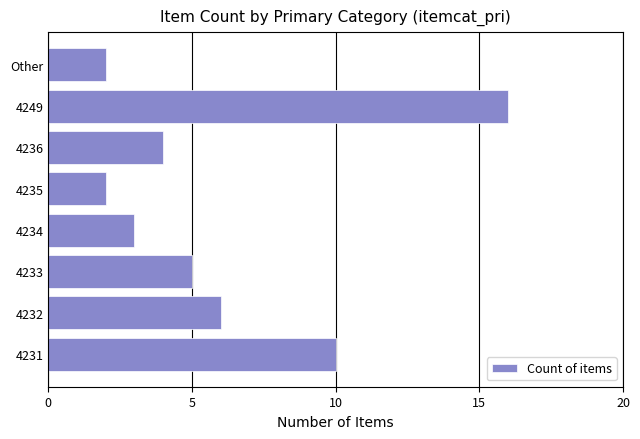

Does the chart contain any negative values?

No